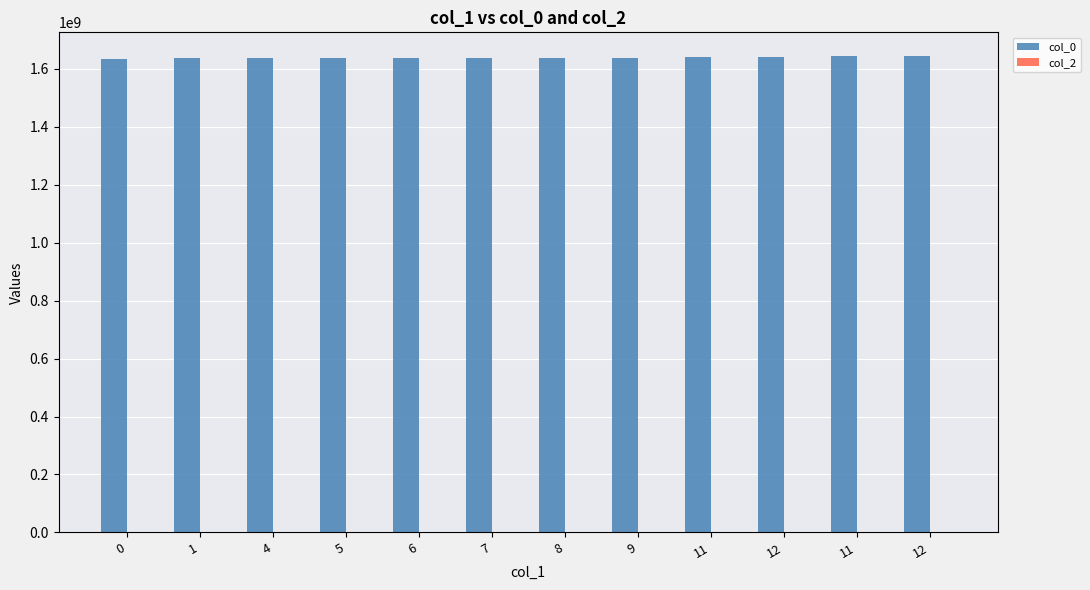

How many series are shown in this chart?

1